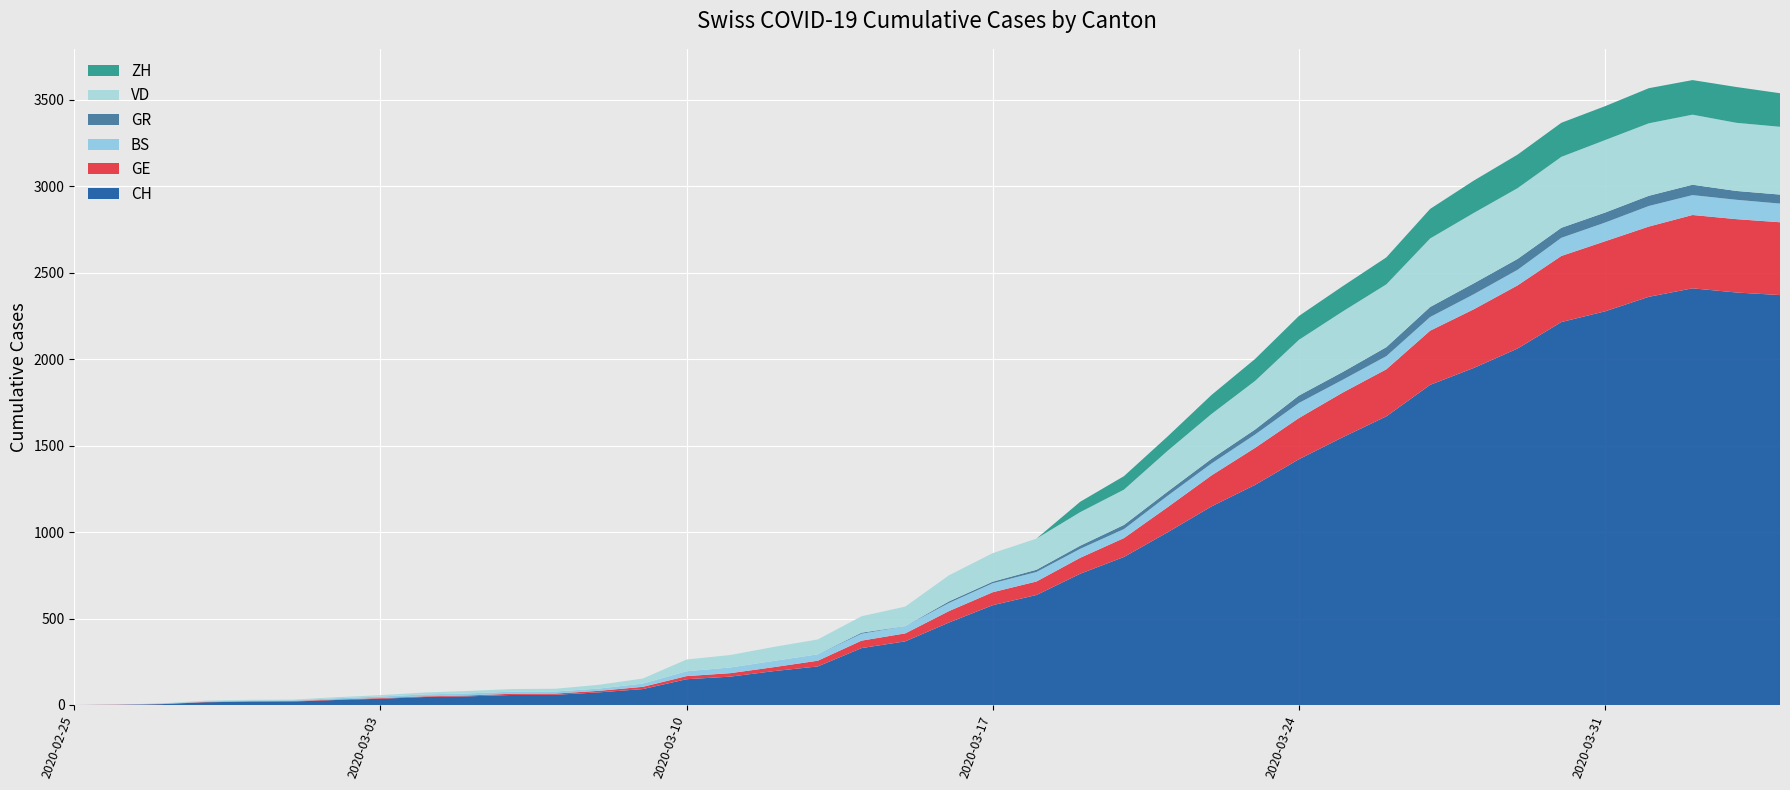

Reading left to right, list all the values displayed in this chart.

CH: 2020-02-25=0	2020-02-26=1	2020-02-27=5	2020-02-28=16	2020-02-29=19	2020-03-01=20	2020-03-02=29	2020-03-03=36	2020-03-04=46	2020-03-05=50	2020-03-06=58	2020-03-07=59	2020-03-08=73	2020-03-09=92	2020-03-10=149	2020-03-11=164	2020-03-12=196	2020-03-13=223	2020-03-14=329	2020-03-15=368	2020-03-16=477	2020-03-17=577	2020-03-18=636	2020-03-19=759	2020-03-20=856	2020-03-21=999	2020-03-22=1148	2020-03-23=1273	2020-03-24=1421	2020-03-25=1548	2020-03-26=1669	2020-03-27=1851	2020-03-28=1949	2020-03-29=2061	2020-03-30=2214	2020-03-31=2276	2020-04-01=2360	2020-04-02=2409	2020-04-03=2385	2020-04-04=2370
GE: 2020-02-25=0	2020-02-26=1	2020-02-27=1	2020-02-28=2	2020-02-29=3	2020-03-01=3	2020-03-02=3	2020-03-03=4	2020-03-04=4	2020-03-05=5	2020-03-06=7	2020-03-07=7	2020-03-08=9	2020-03-09=13	2020-03-10=18	2020-03-11=20	2020-03-12=23	2020-03-13=33	2020-03-14=43	2020-03-15=46	2020-03-16=66	2020-03-17=75	2020-03-18=78	2020-03-19=92	2020-03-20=109	2020-03-21=145	2020-03-22=179	2020-03-23=214	2020-03-24=238	2020-03-25=258	2020-03-26=272	2020-03-27=313	2020-03-28=339	2020-03-29=365	2020-03-30=382	2020-03-31=405	2020-04-01=406	2020-04-02=424	2020-04-03=424	2020-04-04=421
BS: 2020-02-25=0	2020-02-26=0	2020-02-27=3	2020-02-28=3	2020-02-29=4	2020-03-01=4	2020-03-02=7	2020-03-03=9	2020-03-04=11	2020-03-05=12	2020-03-06=12	2020-03-07=12	2020-03-08=13	2020-03-09=19	2020-03-10=28	2020-03-11=33	2020-03-12=36	2020-03-13=37	2020-03-14=40	2020-03-15=42	2020-03-16=47	2020-03-17=52	2020-03-18=55	2020-03-19=52	2020-03-20=52	2020-03-21=66	2020-03-22=69	2020-03-23=77	2020-03-24=87	2020-03-25=74	2020-03-26=76	2020-03-27=79	2020-03-28=87	2020-03-29=90	2020-03-30=105	2020-03-31=108	2020-04-01=119	2020-04-02=115	2020-04-03=112	2020-04-04=108
GR: 2020-02-25=0	2020-02-26=0	2020-02-27=0	2020-02-28=0	2020-02-29=0	2020-03-01=0	2020-03-02=0	2020-03-03=0	2020-03-04=0	2020-03-05=0	2020-03-06=0	2020-03-07=0	2020-03-08=0	2020-03-09=0	2020-03-10=0	2020-03-11=0	2020-03-12=0	2020-03-13=0	2020-03-14=6	2020-03-15=0	2020-03-16=9	2020-03-17=9	2020-03-18=13	2020-03-19=18	2020-03-20=24	2020-03-21=24	2020-03-22=27	2020-03-23=29	2020-03-24=43	2020-03-25=45	2020-03-26=52	2020-03-27=58	2020-03-28=63	2020-03-29=63	2020-03-30=58	2020-03-31=58	2020-04-01=59	2020-04-02=60	2020-04-03=51	2020-04-04=52
VD: 2020-02-25=0	2020-02-26=0	2020-02-27=0	2020-02-28=4	2020-02-29=4	2020-03-01=4	2020-03-02=6	2020-03-03=8	2020-03-04=11	2020-03-05=14	2020-03-06=15	2020-03-07=16	2020-03-08=22	2020-03-09=29	2020-03-10=68	2020-03-11=72	2020-03-12=81	2020-03-13=86	2020-03-14=95	2020-03-15=113	2020-03-16=151	2020-03-17=165	2020-03-18=180	2020-03-19=194	2020-03-20=204	2020-03-21=236	2020-03-22=259	2020-03-23=281	2020-03-24=322	2020-03-25=350	2020-03-26=363	2020-03-27=396	2020-03-28=407	2020-03-29=409	2020-03-30=410	2020-03-31=419	2020-04-01=419	2020-04-02=405	2020-04-03=394	2020-04-04=392
ZH: 2020-02-25=0	2020-02-26=0	2020-02-27=0	2020-02-28=0	2020-02-29=0	2020-03-01=0	2020-03-02=0	2020-03-03=0	2020-03-04=0	2020-03-05=0	2020-03-06=0	2020-03-07=0	2020-03-08=0	2020-03-09=0	2020-03-10=0	2020-03-11=0	2020-03-12=0	2020-03-13=0	2020-03-14=0	2020-03-15=0	2020-03-16=0	2020-03-17=0	2020-03-18=0	2020-03-19=60	2020-03-20=78	2020-03-21=83	2020-03-22=110	2020-03-23=127	2020-03-24=138	2020-03-25=146	2020-03-26=156	2020-03-27=171	2020-03-28=187	2020-03-29=194	2020-03-30=197	2020-03-31=196	2020-04-01=203	2020-04-02=200	2020-04-03=207	2020-04-04=194